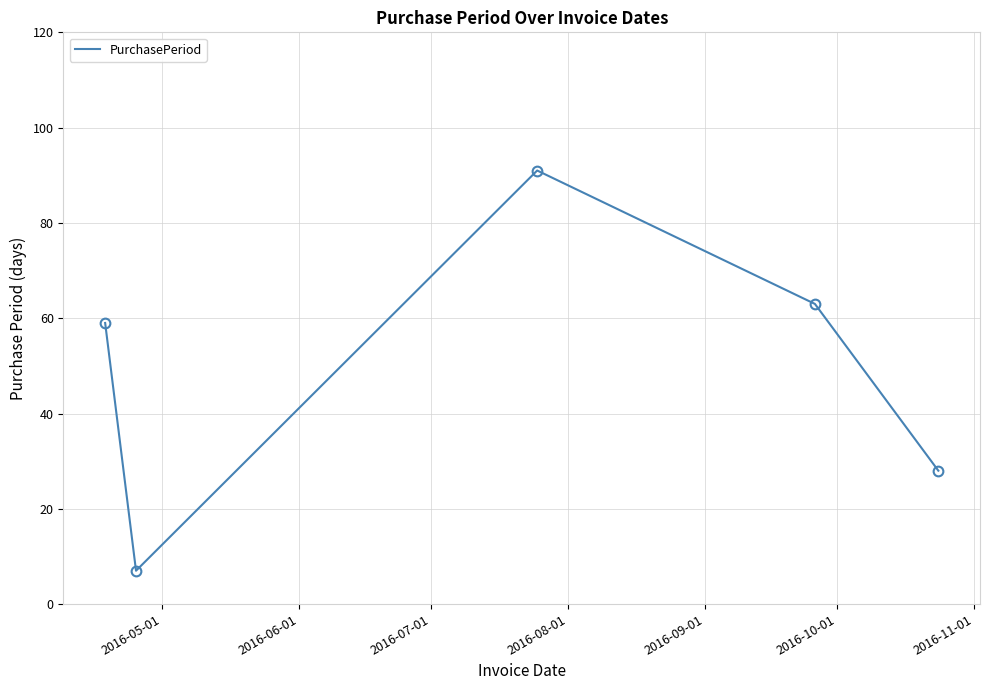

What is the smallest value displayed?

7